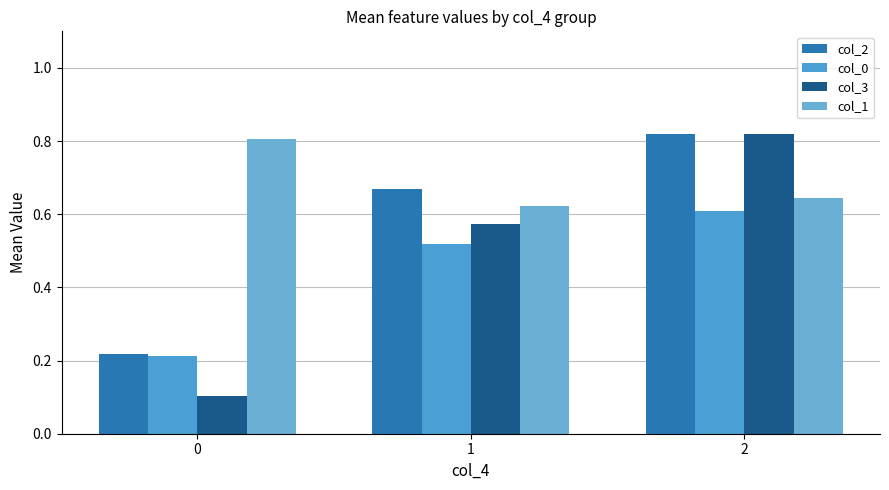

Reading left to right, transcribe all the data shown in this chart.

col_2: 0=0.2	1=0.7	2=0.8
col_0: 0=0.2	1=0.5	2=0.6
col_3: 0=0.1	1=0.6	2=0.8
col_1: 0=0.8	1=0.6	2=0.6